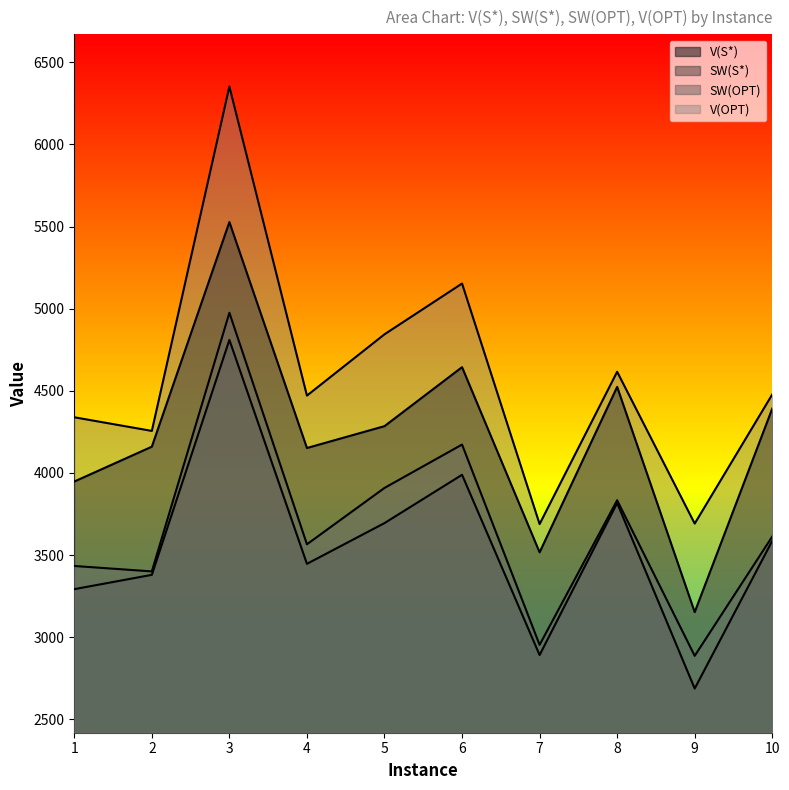

Between 5 and 9, which series saw the biggest shift?

V(OPT)